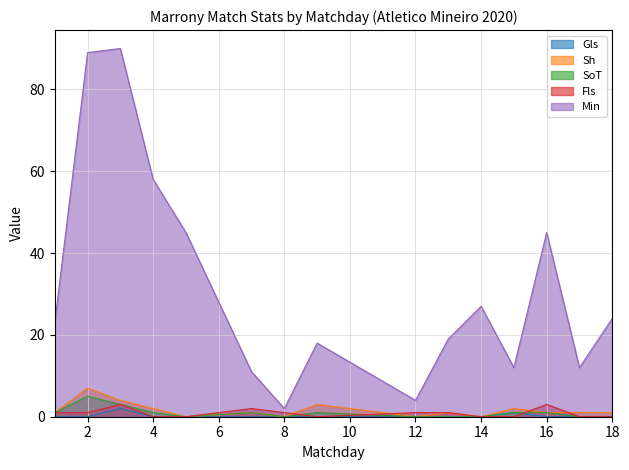

The Sh series shows 7 at 2. True or false?

True